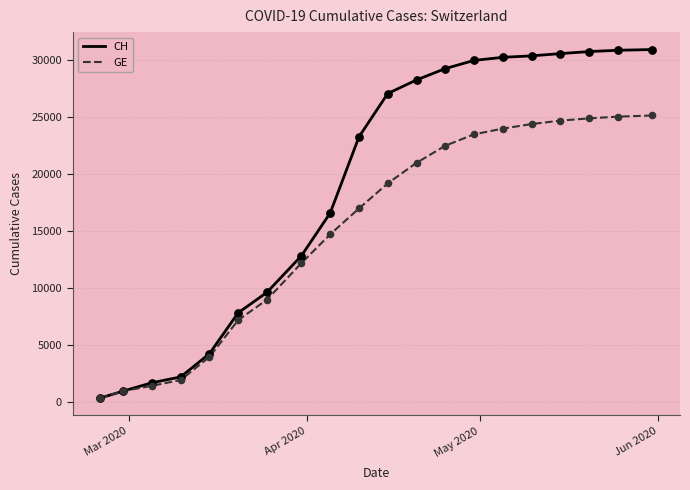

Which series has the widest spread of values?

CH